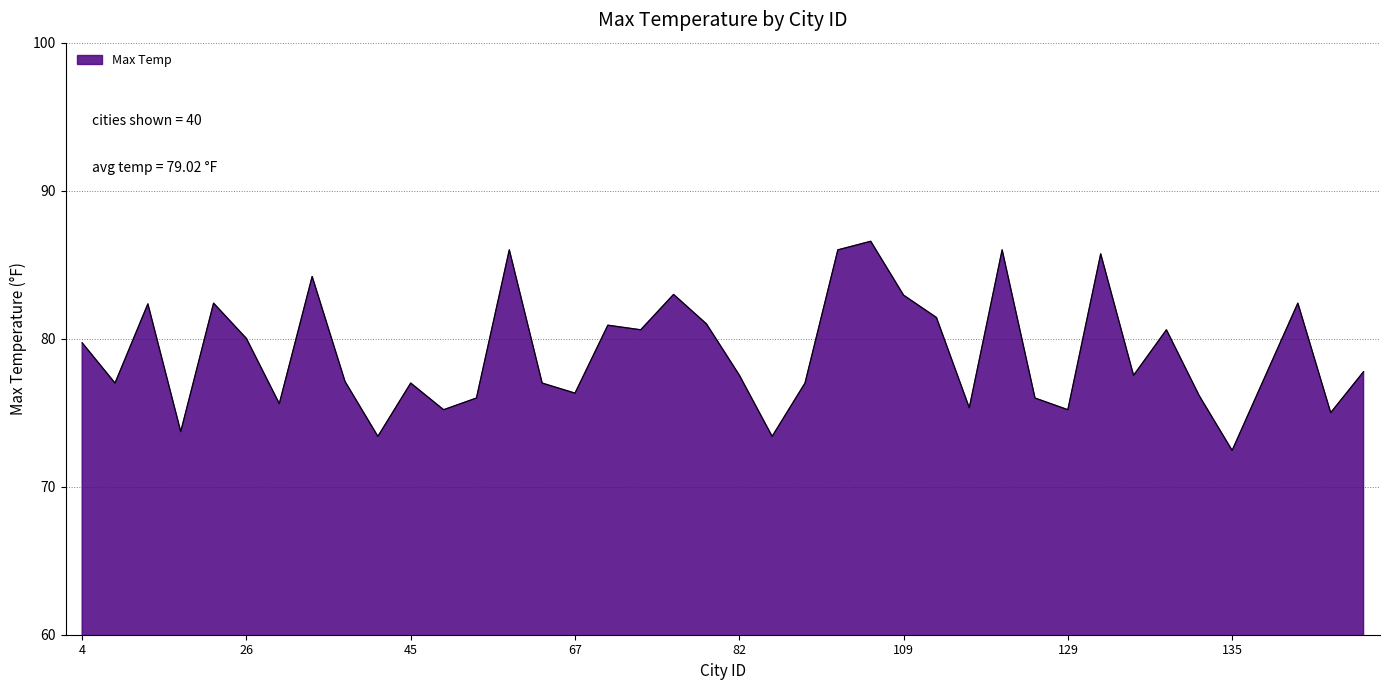

What is the minimum value shown in the chart?

72.5